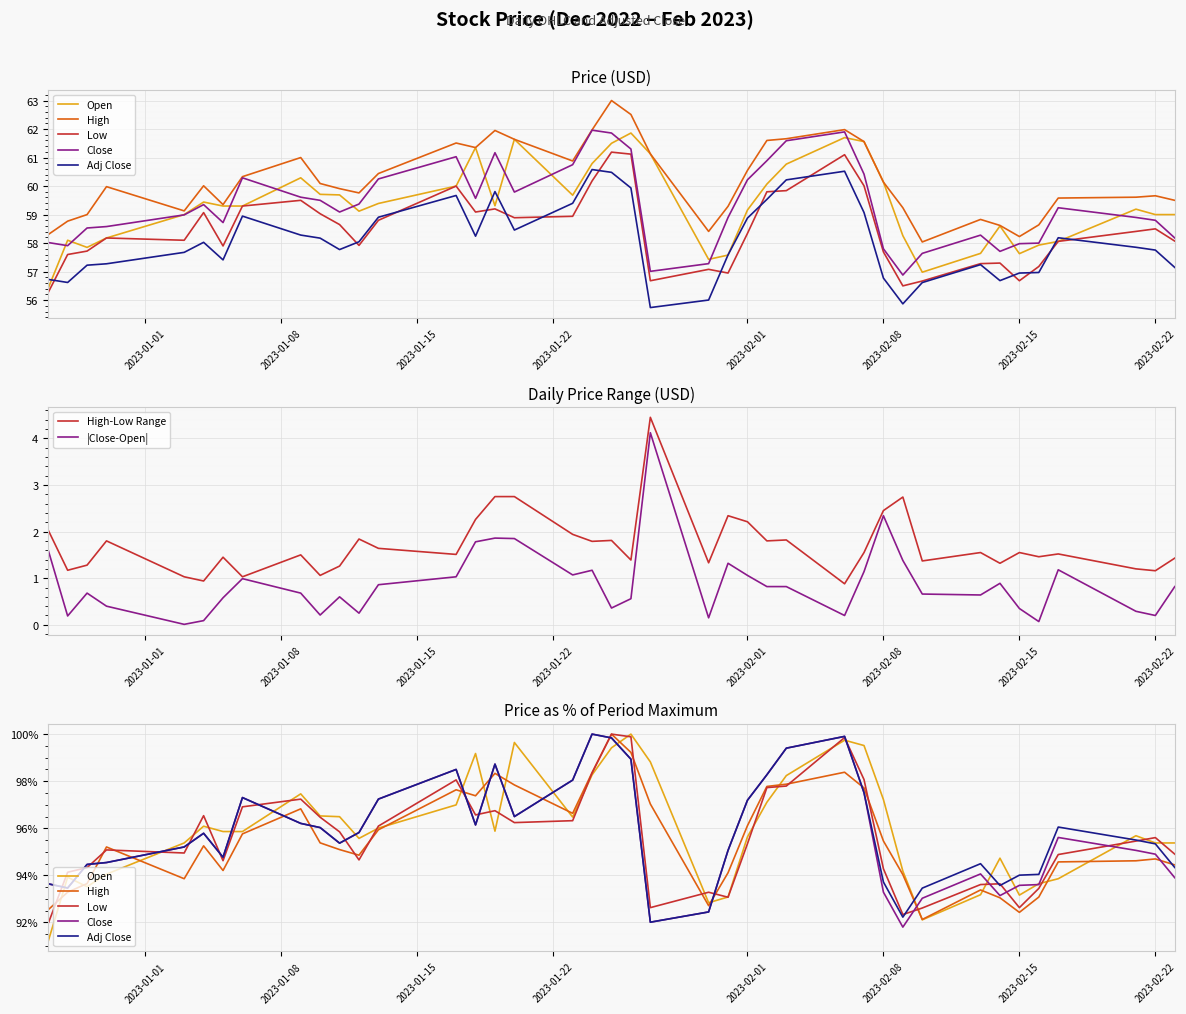

How many distinct data groups are displayed?

5